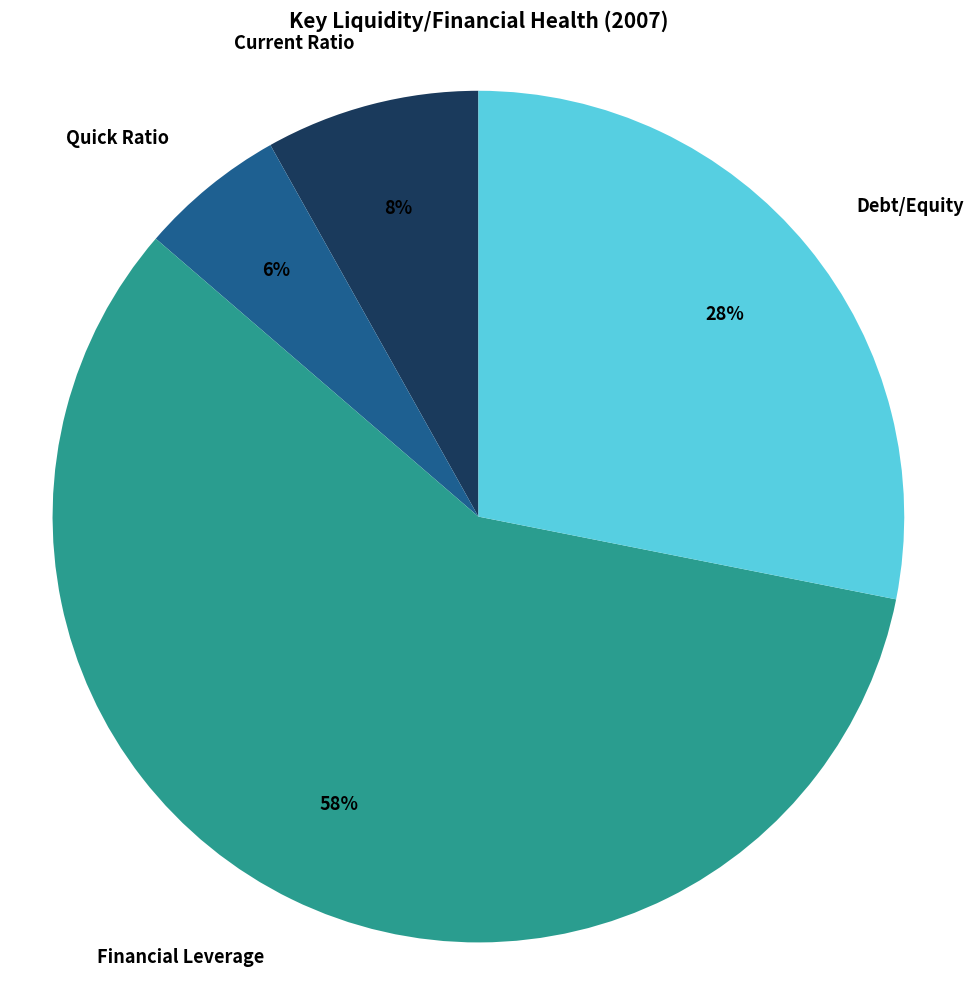

To the nearest percent, what percentage of the pie is Current Ratio?

8%